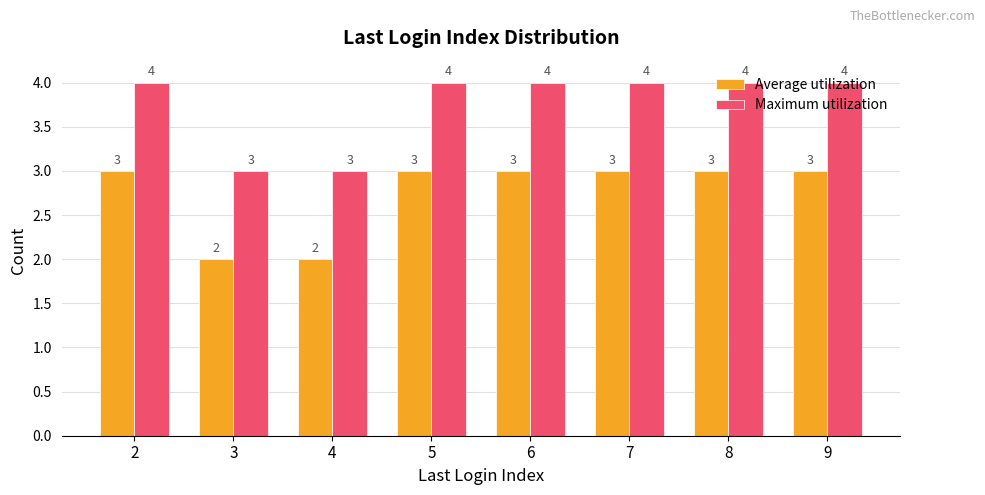

Are the bars horizontal?

No